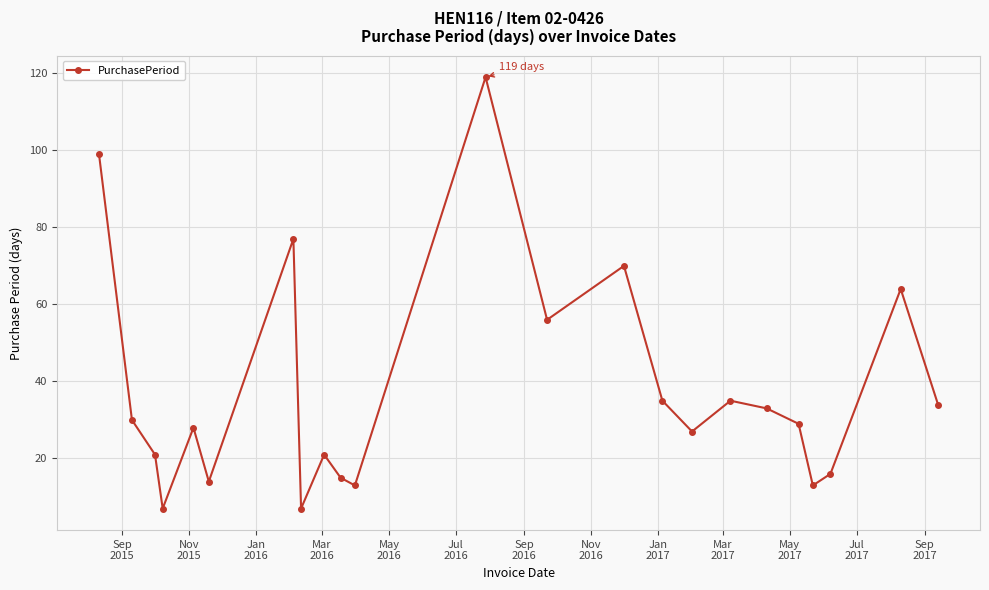

What is the difference between the second highest and second lowest values?

92